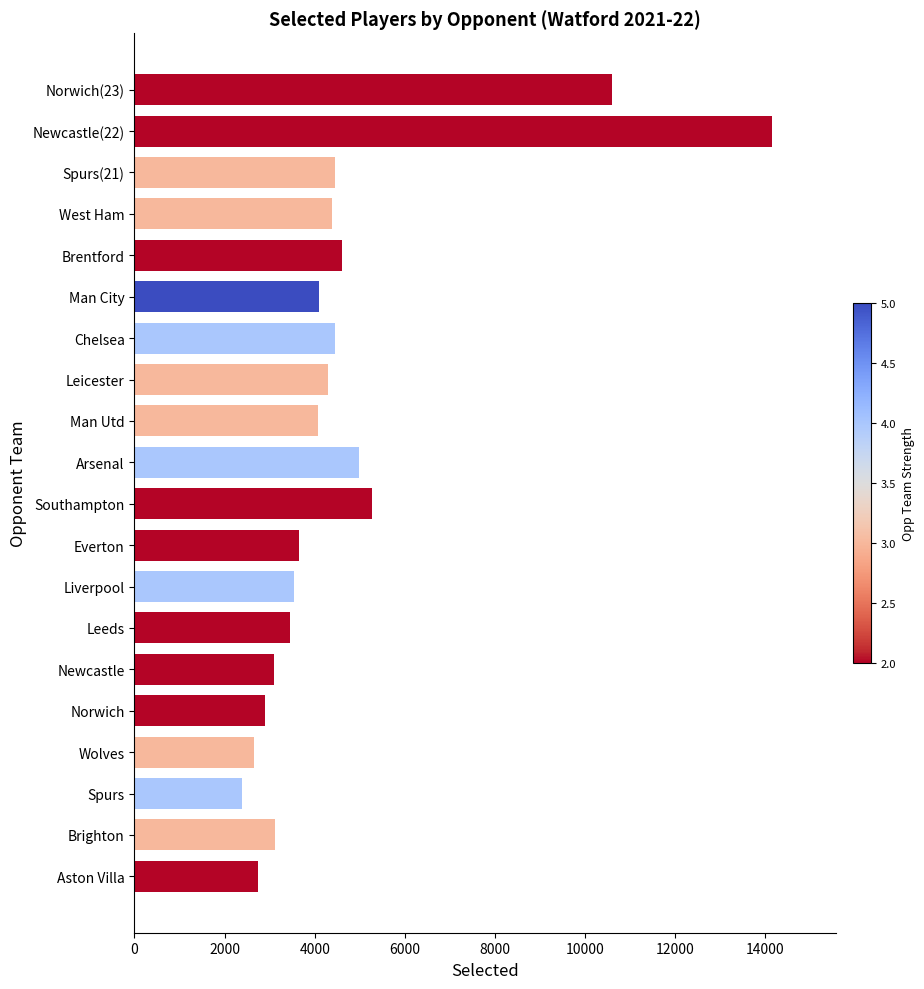

What is the average value?

4646